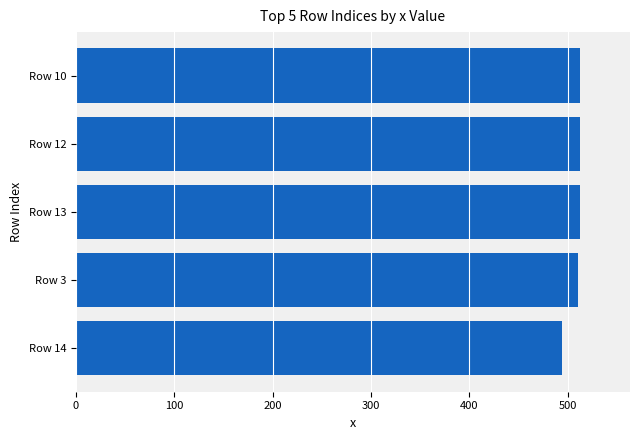

What is the difference between the second highest and minimum values?

18